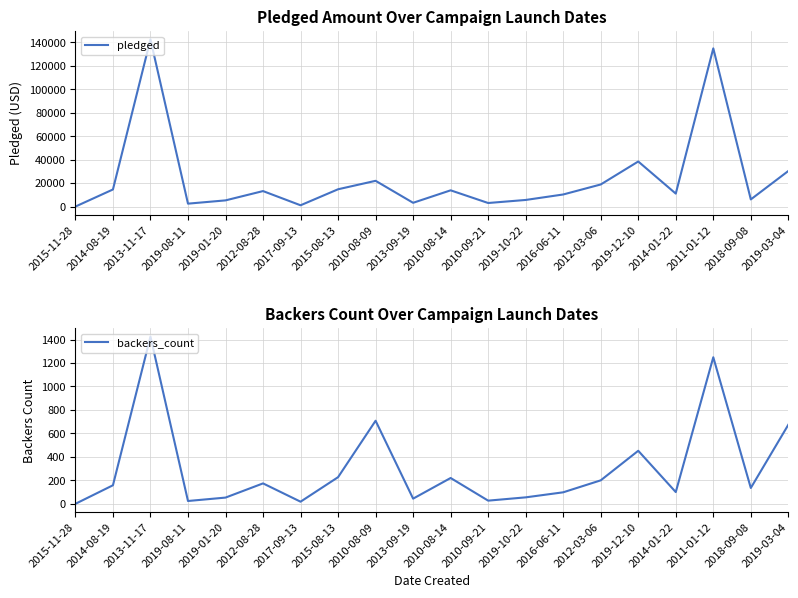

Which category has the highest value in the pledged series?

2013-11-17